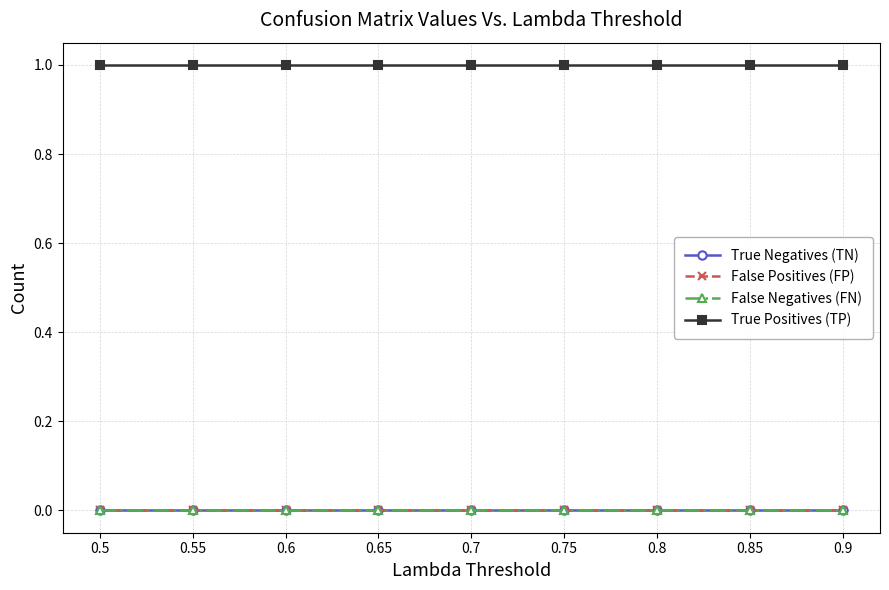

Does the chart have visible grid lines?

Yes